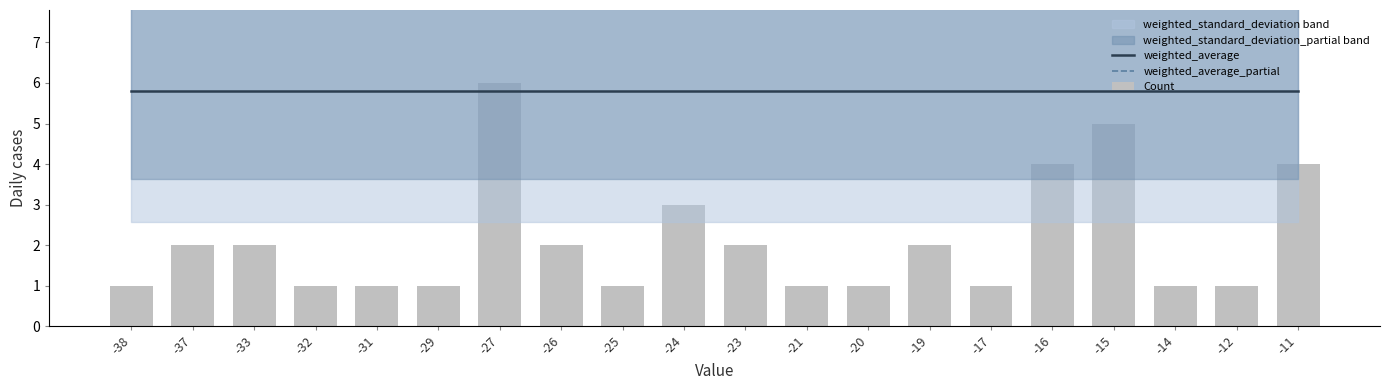

Reading left to right, what are all the values shown in this chart?

weighted_average: -38=5.8	-37=5.8	-33=5.8	-32=5.8	-31=5.8	-29=5.8	-27=5.8	-26=5.8	-25=5.8	-24=5.8	-23=5.8	-21=5.8	-20=5.8	-19=5.8	-17=5.8	-16=5.8	-15=5.8	-14=5.8	-12=5.8	-11=5.8
weighted_average_partial: -38=8.2	-37=8.2	-33=8.2	-32=8.2	-31=8.2	-29=8.2	-27=8.2	-26=8.2	-25=8.2	-24=8.2	-23=8.2	-21=8.2	-20=8.2	-19=8.2	-17=8.2	-16=8.2	-15=8.2	-14=8.2	-12=8.2	-11=8.2
Count: -38=1.0	-37=2.0	-33=2.0	-32=1.0	-31=1.0	-29=1.0	-27=6.0	-26=2.0	-25=1.0	-24=3.0	-23=2.0	-21=1.0	-20=1.0	-19=2.0	-17=1.0	-16=4.0	-15=5.0	-14=1.0	-12=1.0	-11=4.0